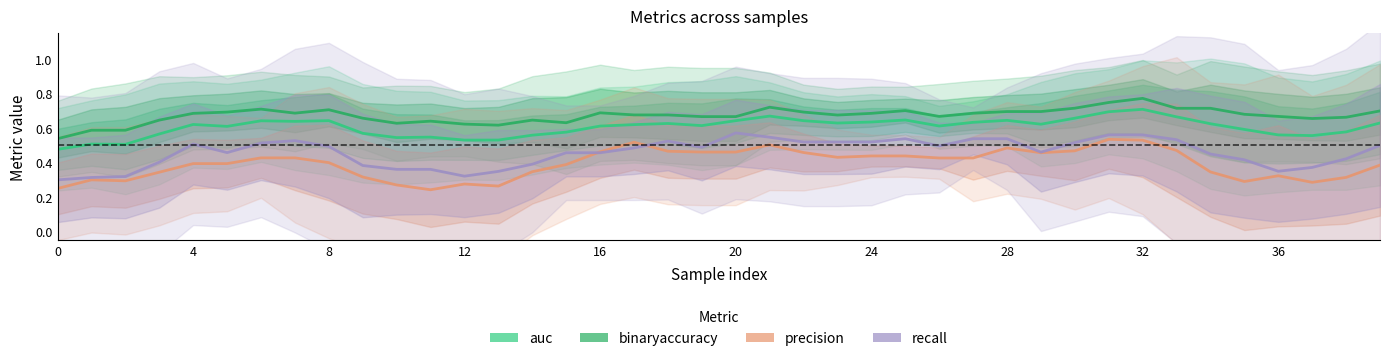

What is the value of the binaryaccuracy point at the 19th from the left?

0.7